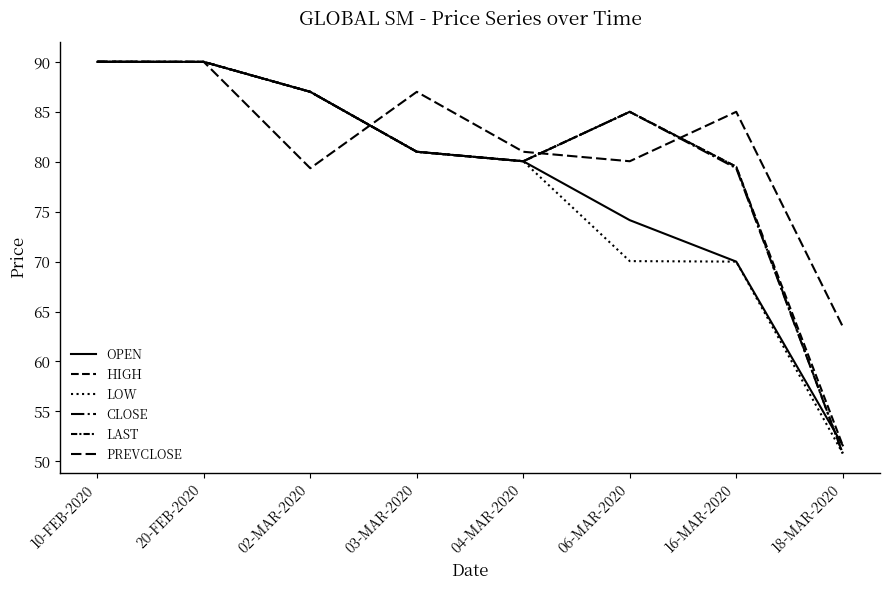

What is the label of the 7th point from the right?

20-FEB-2020